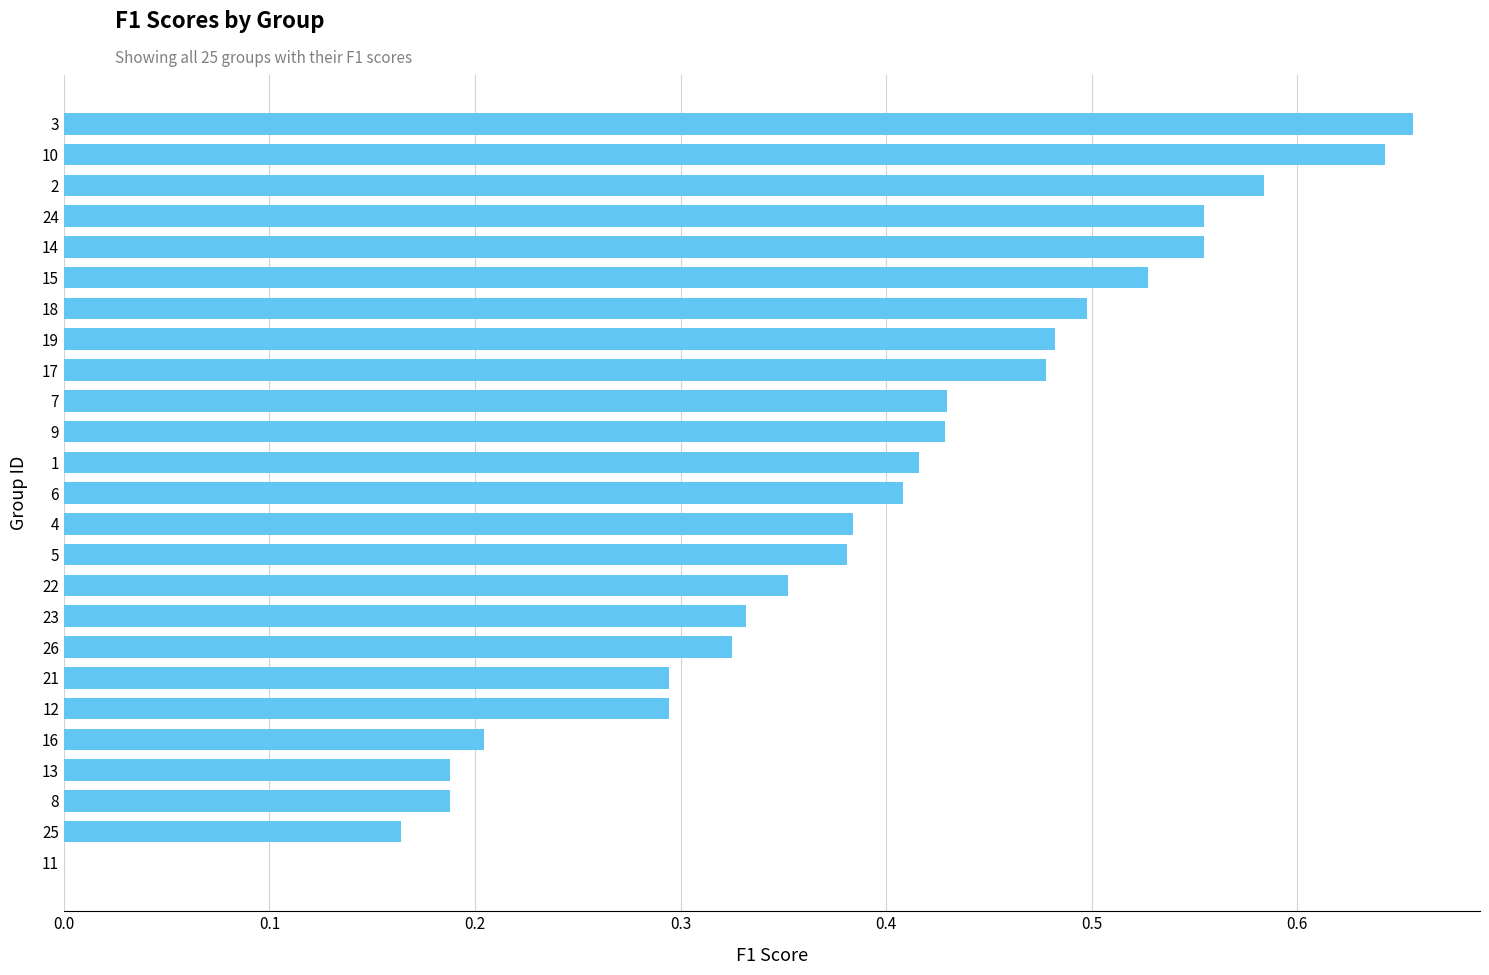

What is the change in value from 4 to 18?

+0.1